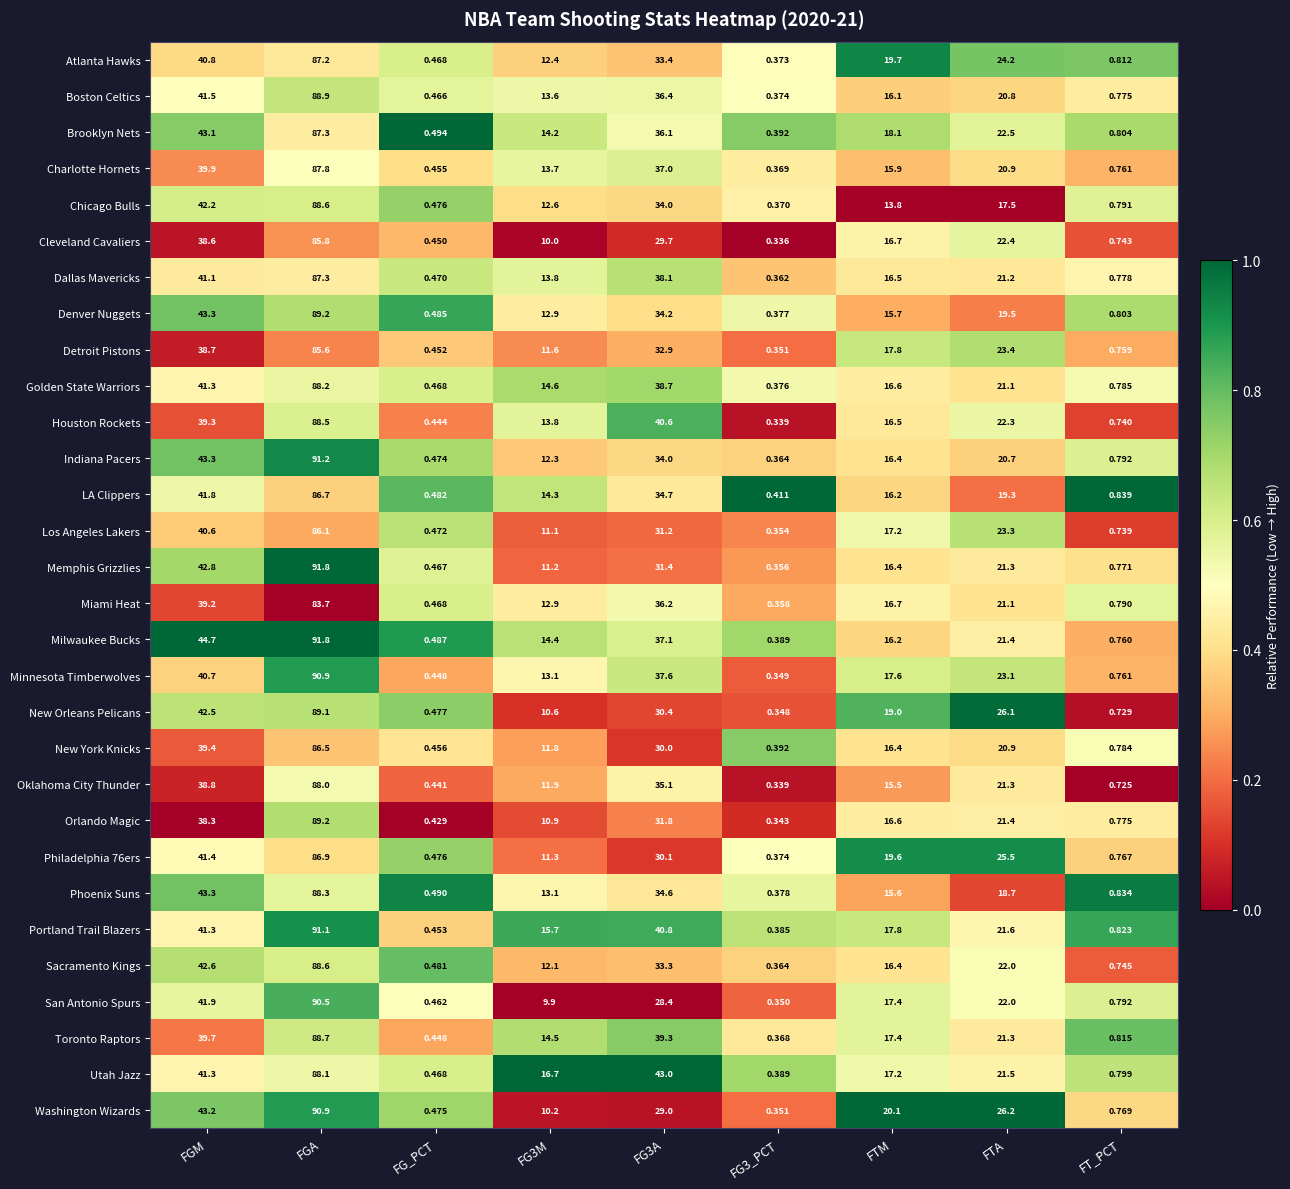

At which label does Golden State Warriors reach its peak?

FGA